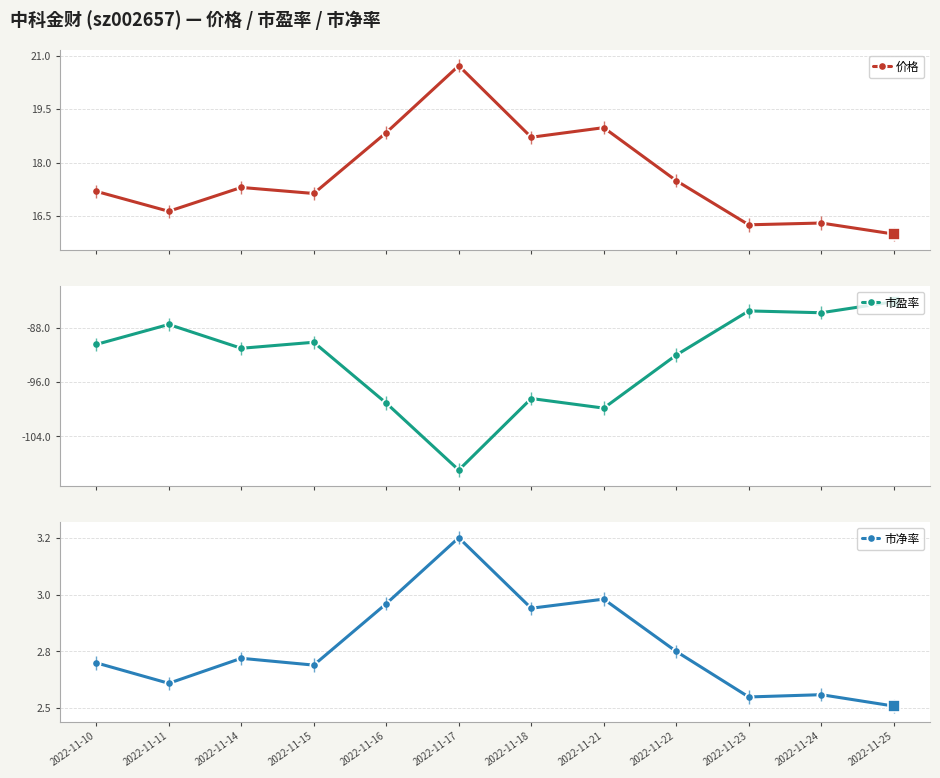

Reading right to left, extract all data points from this chart.

价格: 2022-11-25=16.0	2022-11-24=16.3	2022-11-23=16.2	2022-11-22=17.5	2022-11-21=19.0	2022-11-18=18.7	2022-11-17=20.7	2022-11-16=18.8	2022-11-15=17.1	2022-11-14=17.3	2022-11-11=16.6	2022-11-10=17.2
市盈率: 2022-11-25=-84.1	2022-11-24=-85.7	2022-11-23=-85.5	2022-11-22=-92.0	2022-11-21=-99.8	2022-11-18=-98.4	2022-11-17=-109.0	2022-11-16=-99.1	2022-11-15=-90.1	2022-11-14=-91.0	2022-11-11=-87.5	2022-11-10=-90.4
市净率: 2022-11-25=2.5	2022-11-24=2.6	2022-11-23=2.5	2022-11-22=2.8	2022-11-21=3.0	2022-11-18=2.9	2022-11-17=3.2	2022-11-16=3.0	2022-11-15=2.7	2022-11-14=2.7	2022-11-11=2.6	2022-11-10=2.7